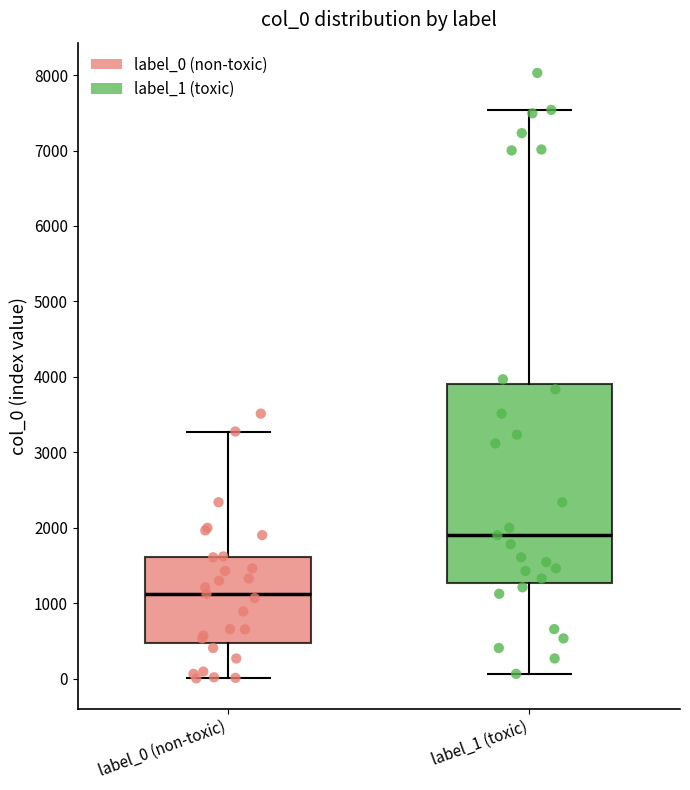

Reading left to right, read every box against the y-axis: the position of its median line, the range the box covers, and the ends of its whiskers. The values are not printed on the chart, so give them approximately, as read against the axis.

label_0 (non-toxic): median 1100, box 500 to 1600, whiskers 0 to 3300
label_1 (toxic): median 1900, box 1300 to 3900, whiskers 100 to 7500